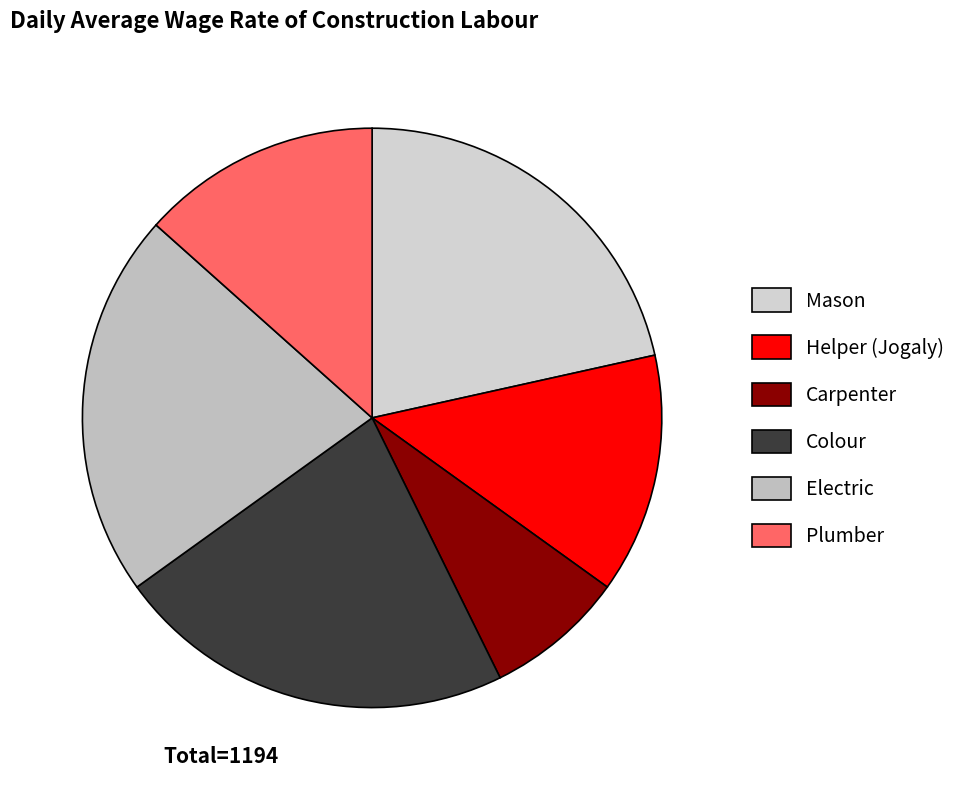

Does Colour account for over 50% of the chart?

No